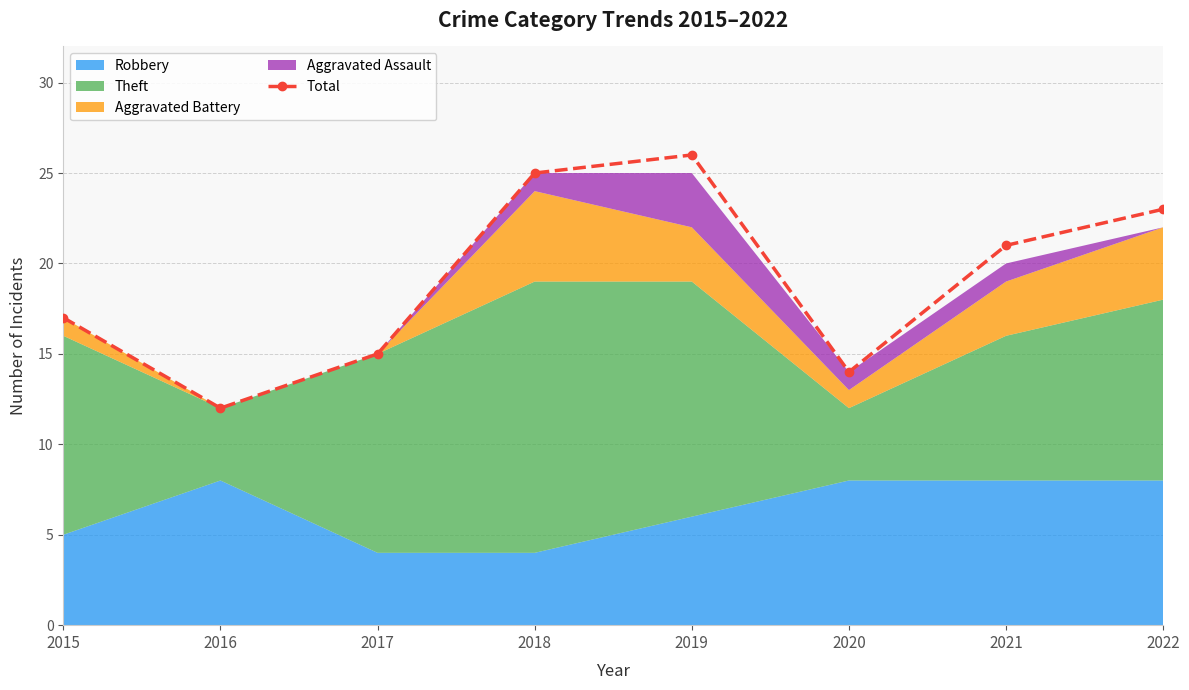

Which label corresponds to the largest value in the chart?

2019